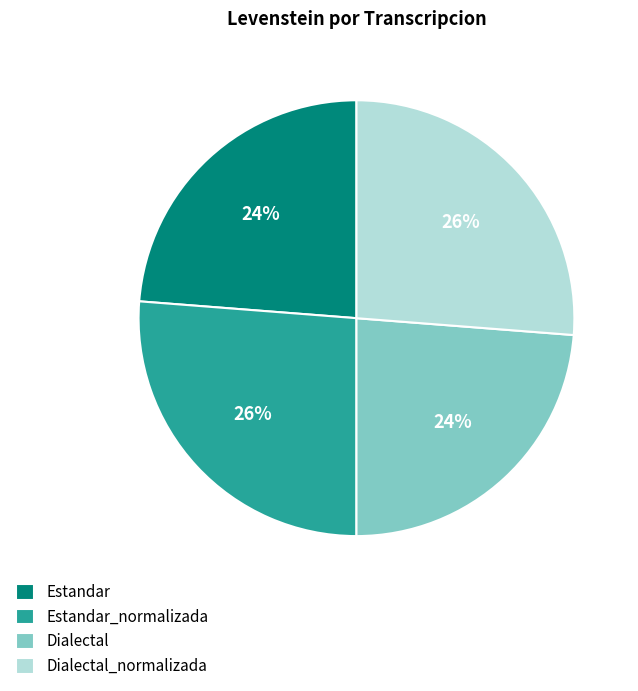

To the nearest percent, what is the difference between the Dialectal_normalizada and Dialectal slice percentages?

2%